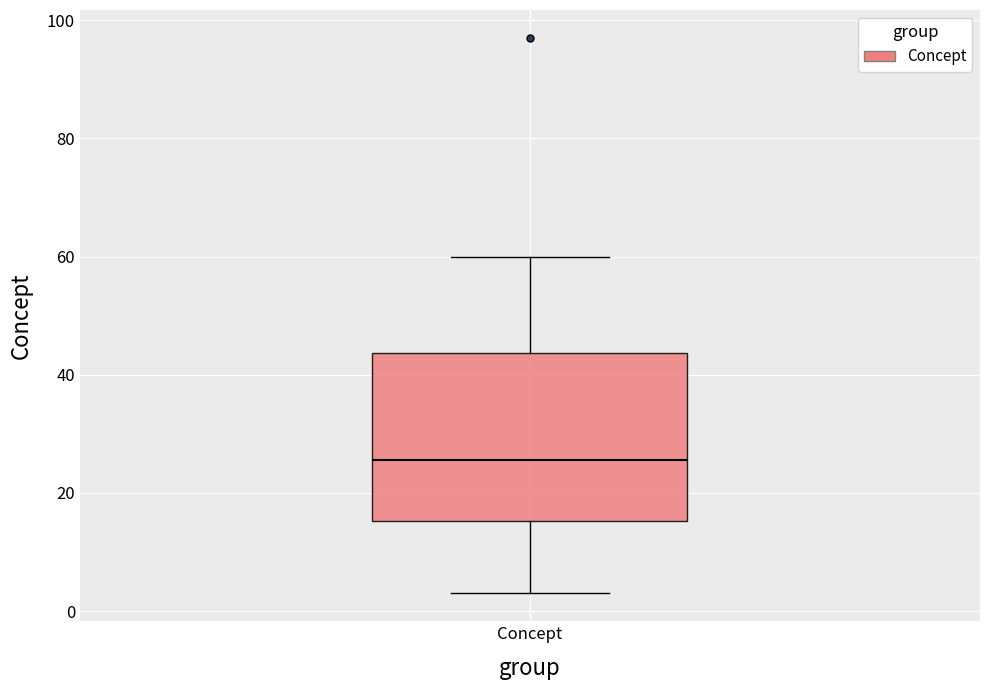

Transcribe this box plot: give where the median line is, the range the box spans, and where the two whiskers end, as read against the y-axis. The values are not printed on the chart, so give them approximately, as read against the axis.

median 26, box 16 to 44, whiskers 4 to 60